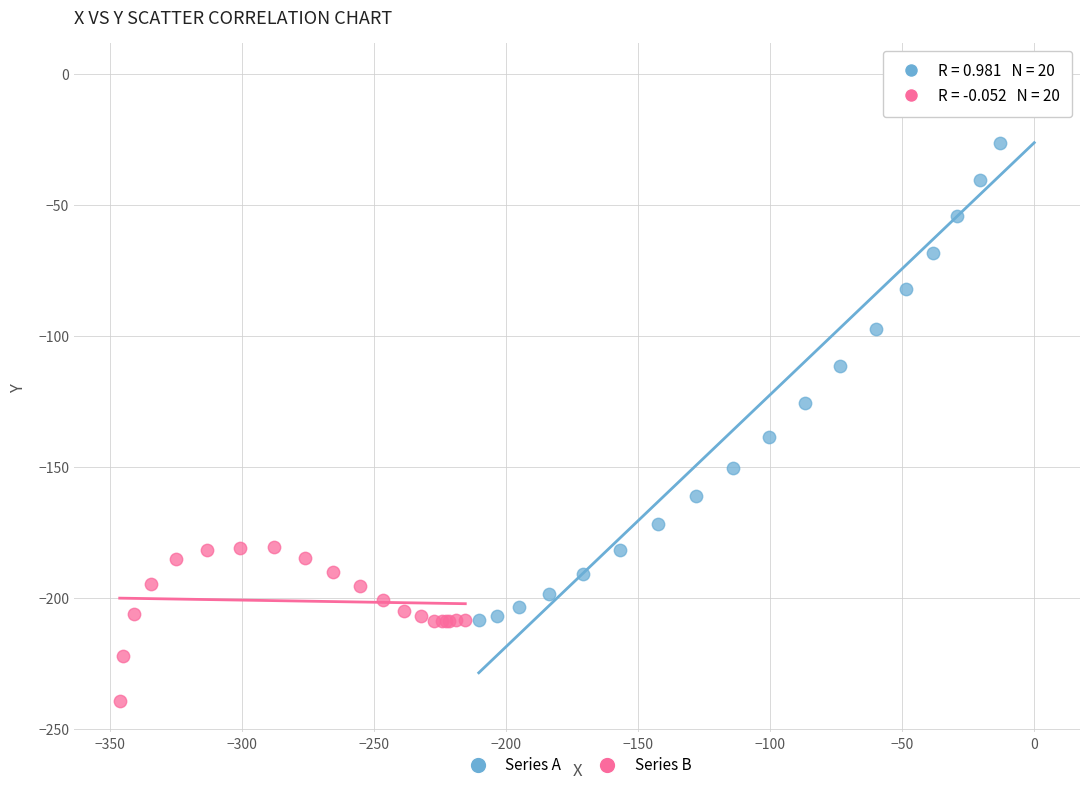

Which series contains the lowest Y value?

Series B